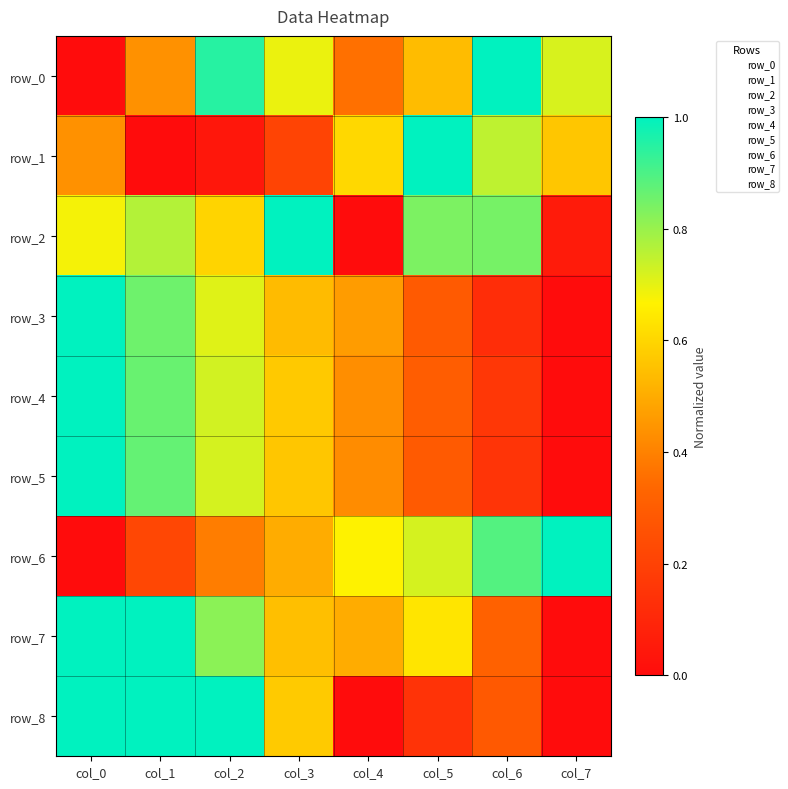

At which category is the sum across all series the highest?

col_0